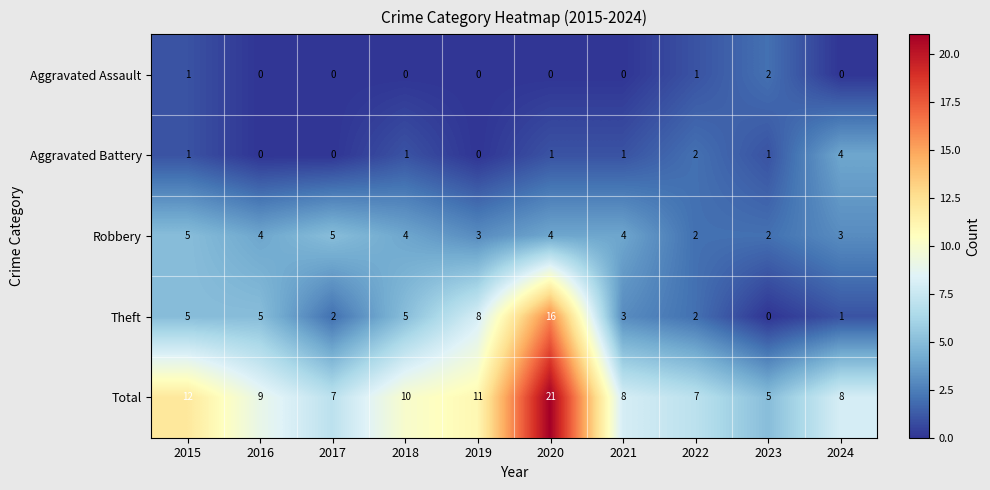

Which category has the highest value in the Aggravated Assault series?

2023